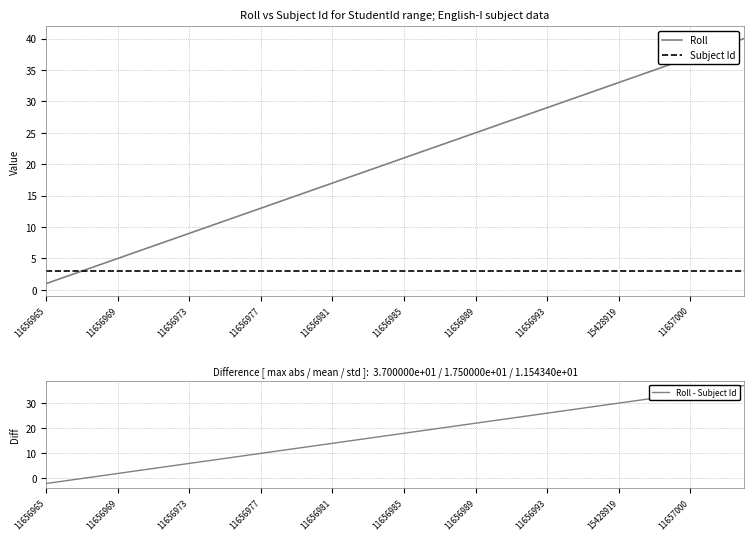

The value of Roll at 11656989 is 25. True or false?

True